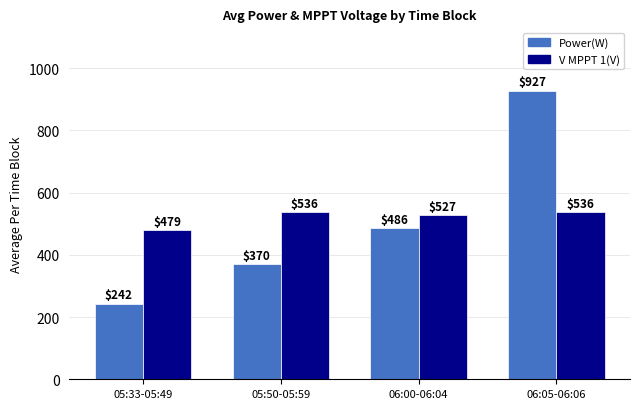

What value does the V MPPT 1(V) series have at 05:33-05:49?

479.2